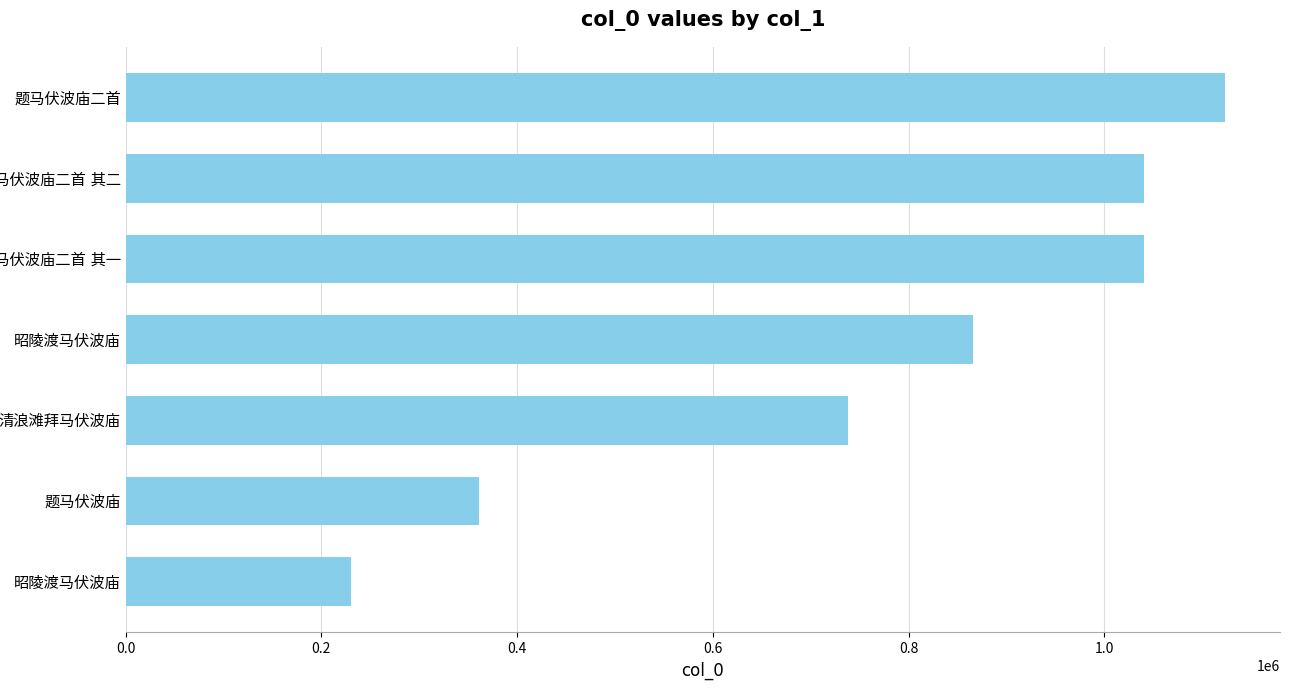

Does the chart contain any negative values?

No